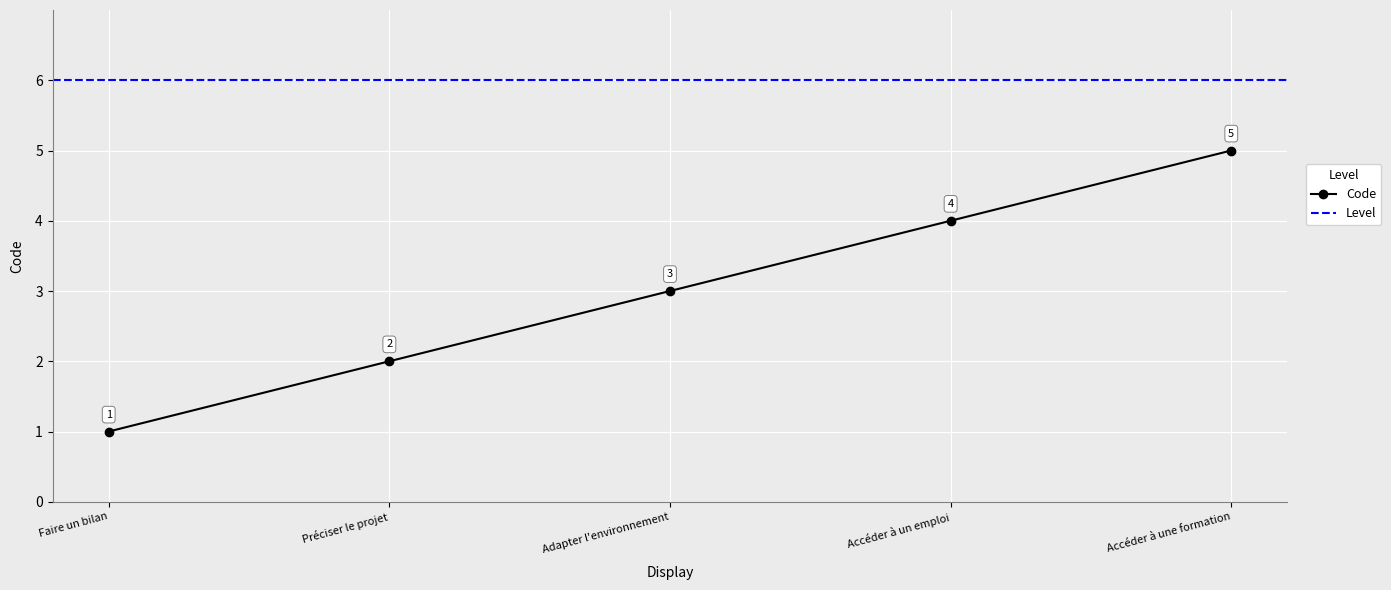

Is it true that the value at Accéder à un emploi is 3?

False